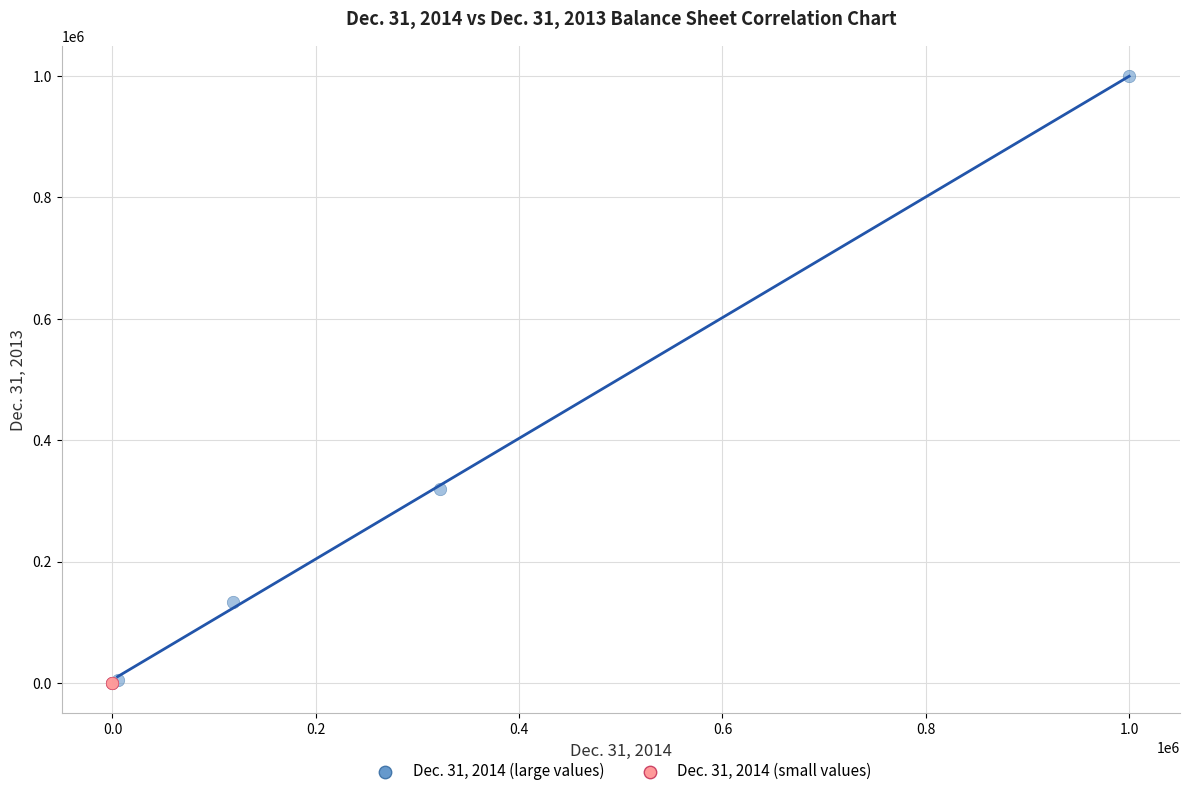

Which series reaches the maximum Y coordinate?

Dec. 31, 2014 (large values)